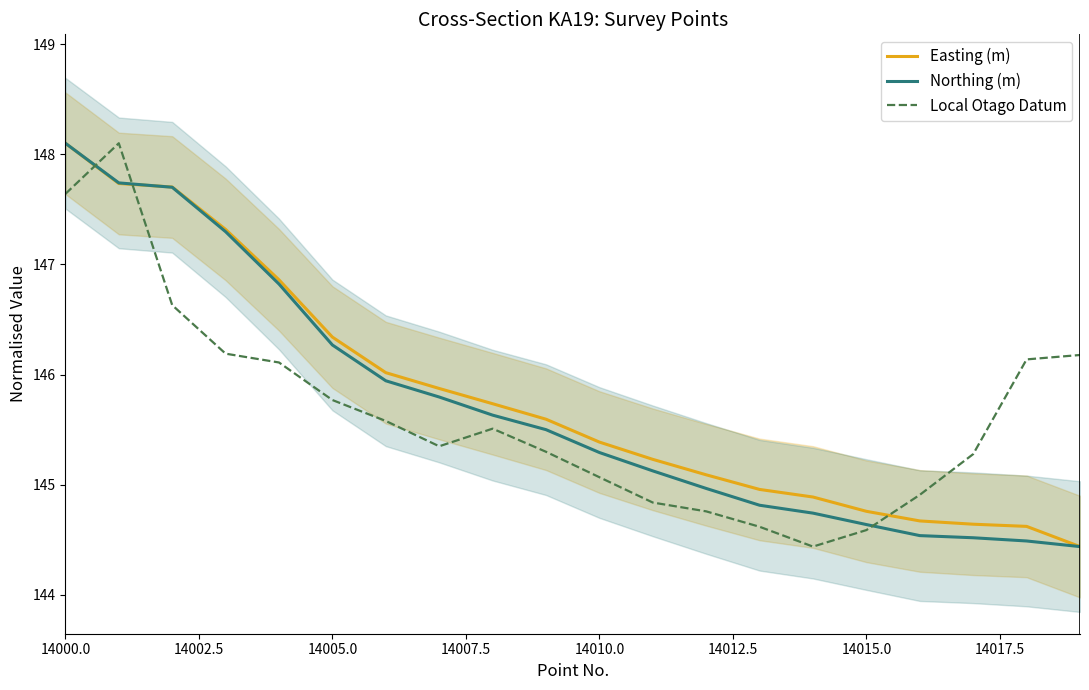

Which series ends up on top after the final intersection of Local Otago Datum and Easting (m)?

Local Otago Datum